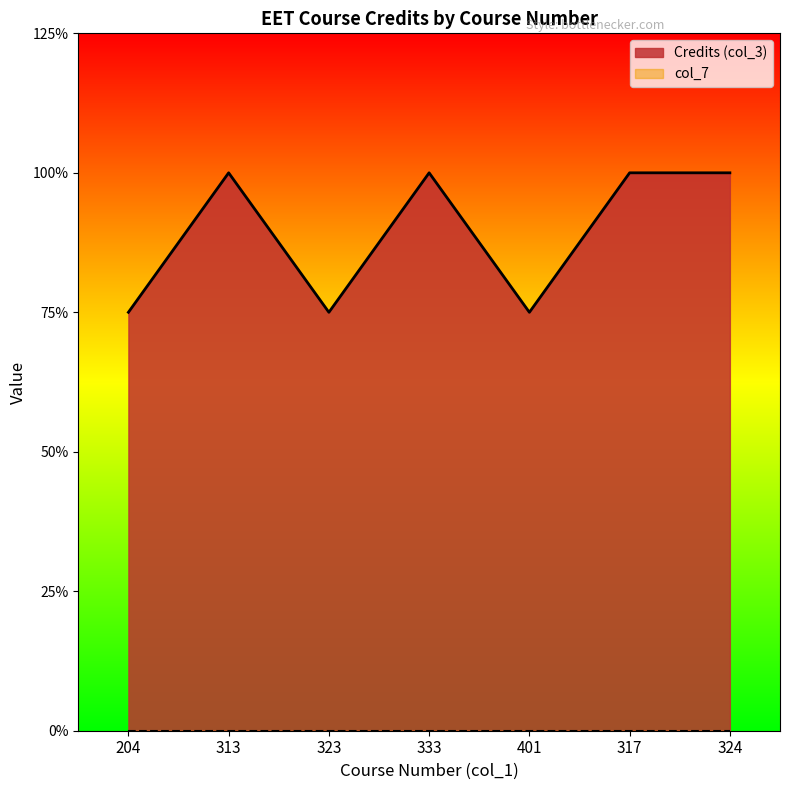

How many data points does each series have?

7